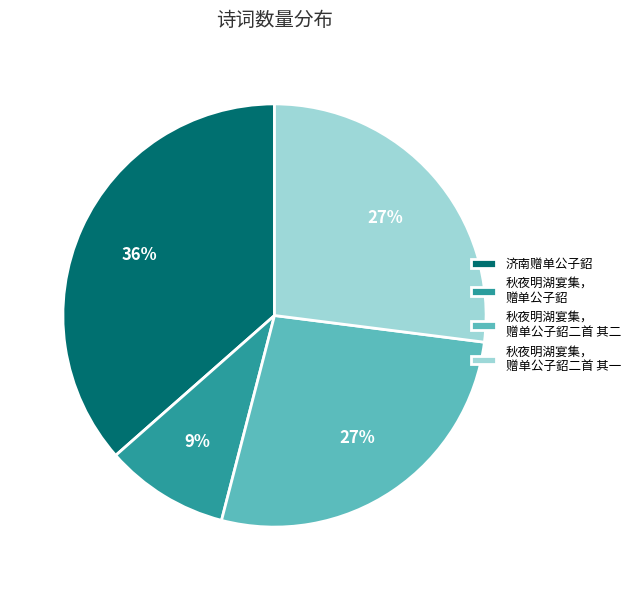

Between 济南赠单公子鉊 and 秋夜明湖宴集， 赠单公子鉊二首 其二, which is larger?

济南赠单公子鉊